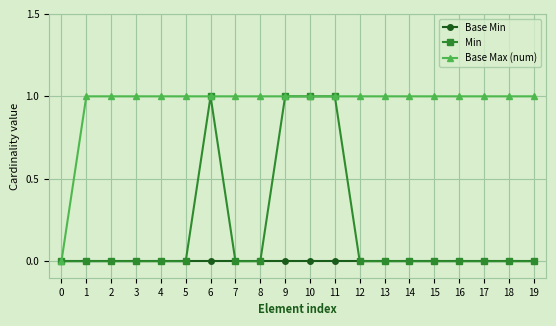

What is the value of the Base Max (num) point at the 11th from the left?

1